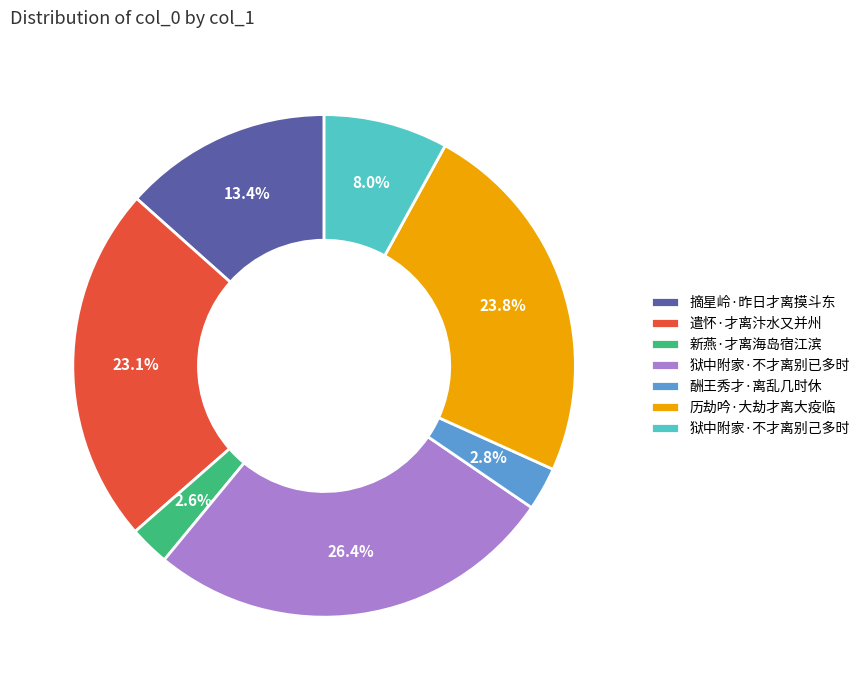

Combined, what portion of the pie is 新燕·才离海岛宿江滨 and 狱中附家·不才离别已多时?

29.0%